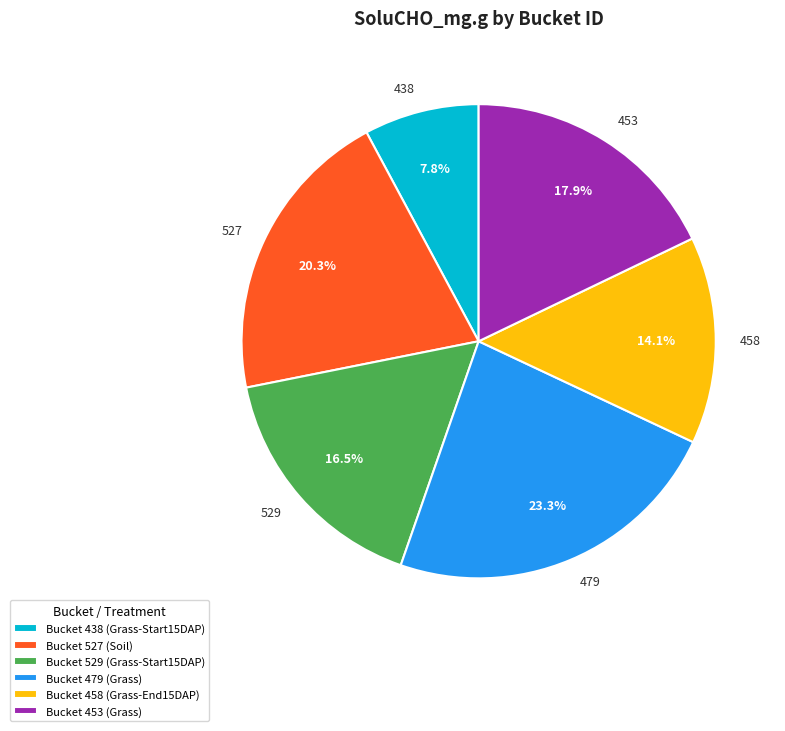

Is there any slice that represents more than half of the pie?

No